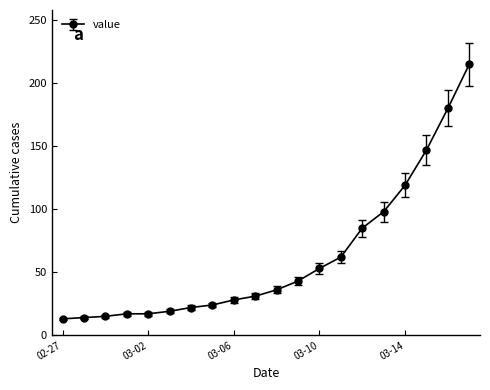

What is the difference between the maximum and minimum values?

202